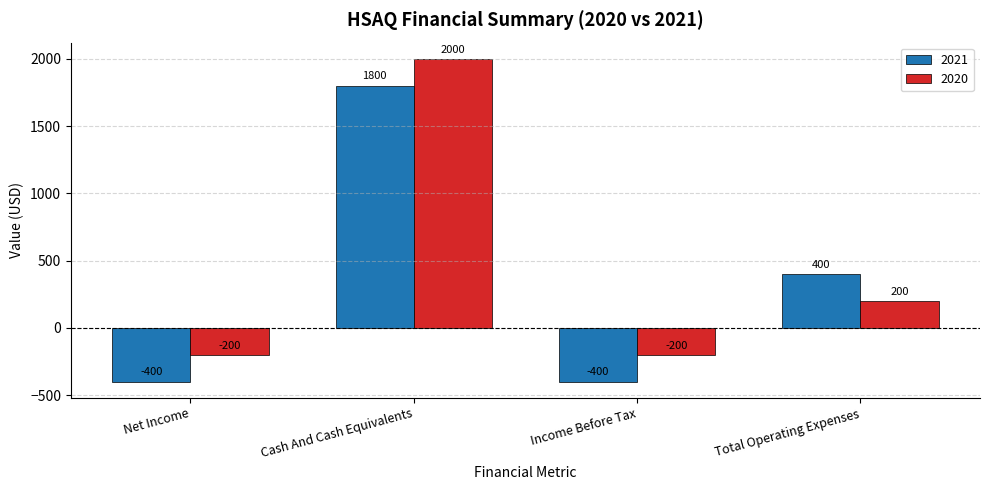

What is the minimum value shown in the chart?

-400